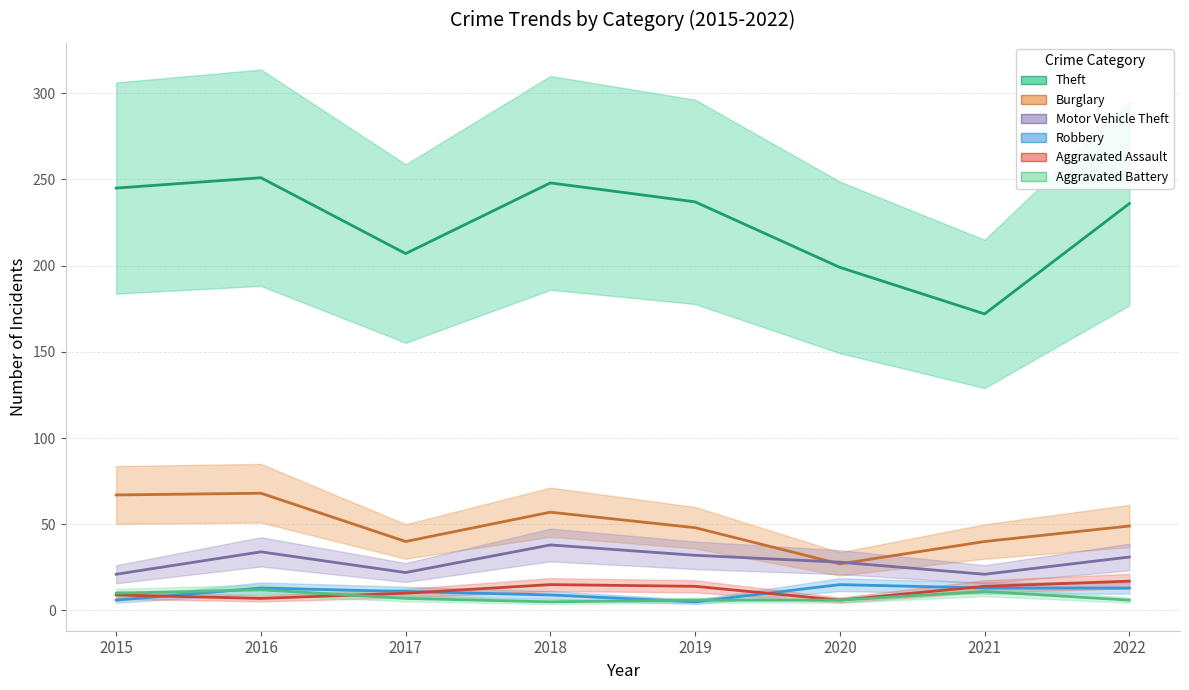

What is the difference between the highest and lowest values at 2015?

239